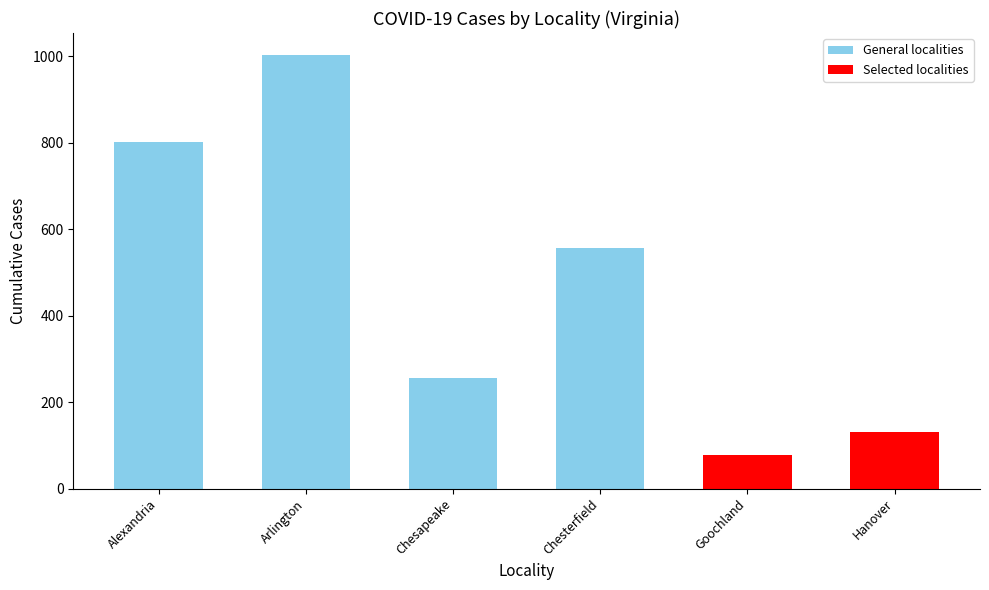

Rank the categories by value from lowest to highest.

Goochland, Hanover, Chesapeake, Chesterfield, Alexandria, Arlington